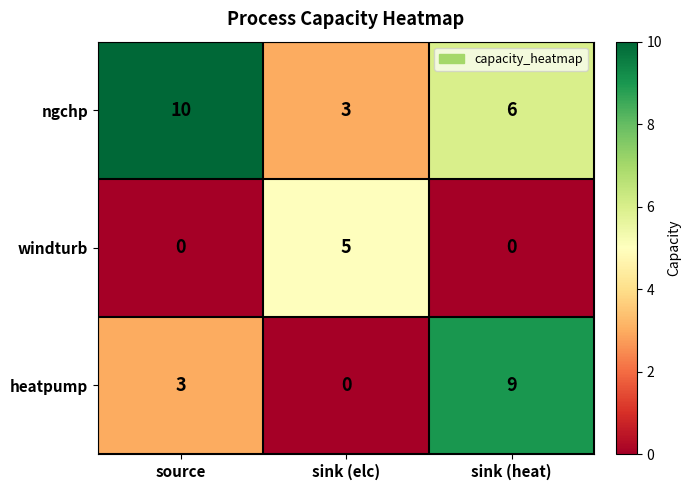

True or false: windturb has a value of 0 at source.

True